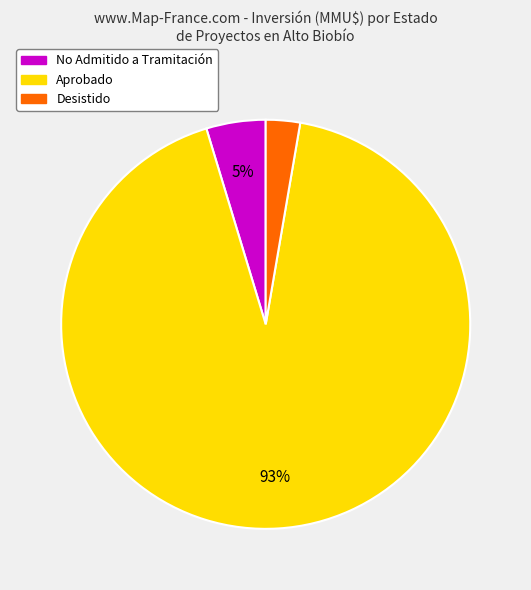

To the nearest percent, what is the average slice percentage?

33%